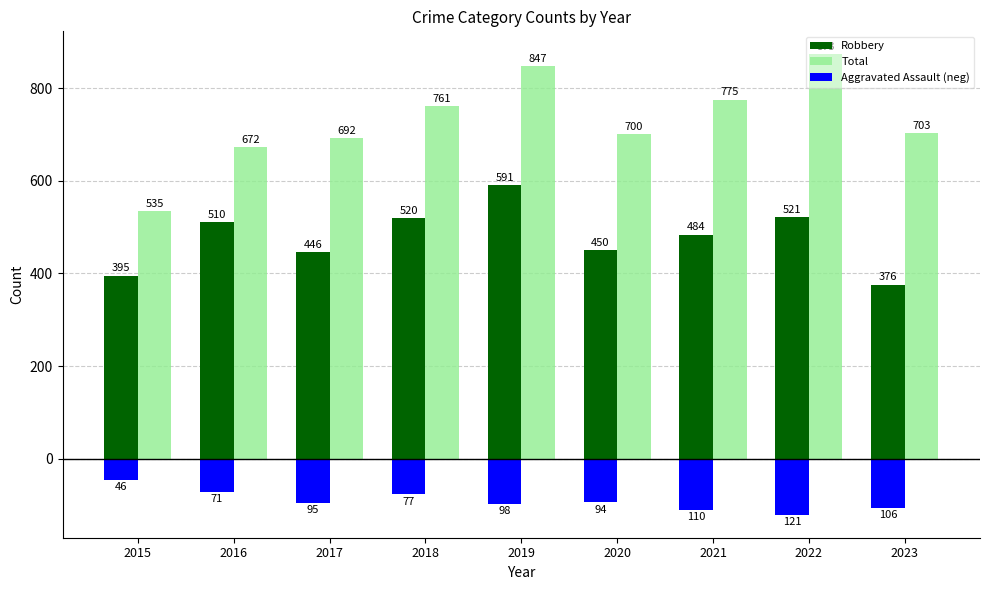

How many bars are there in each group?

3